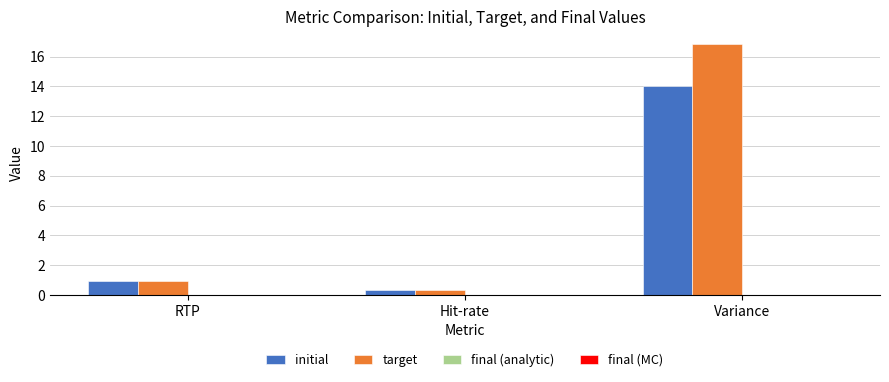

The value of target at Variance is 11.2. True or false?

False